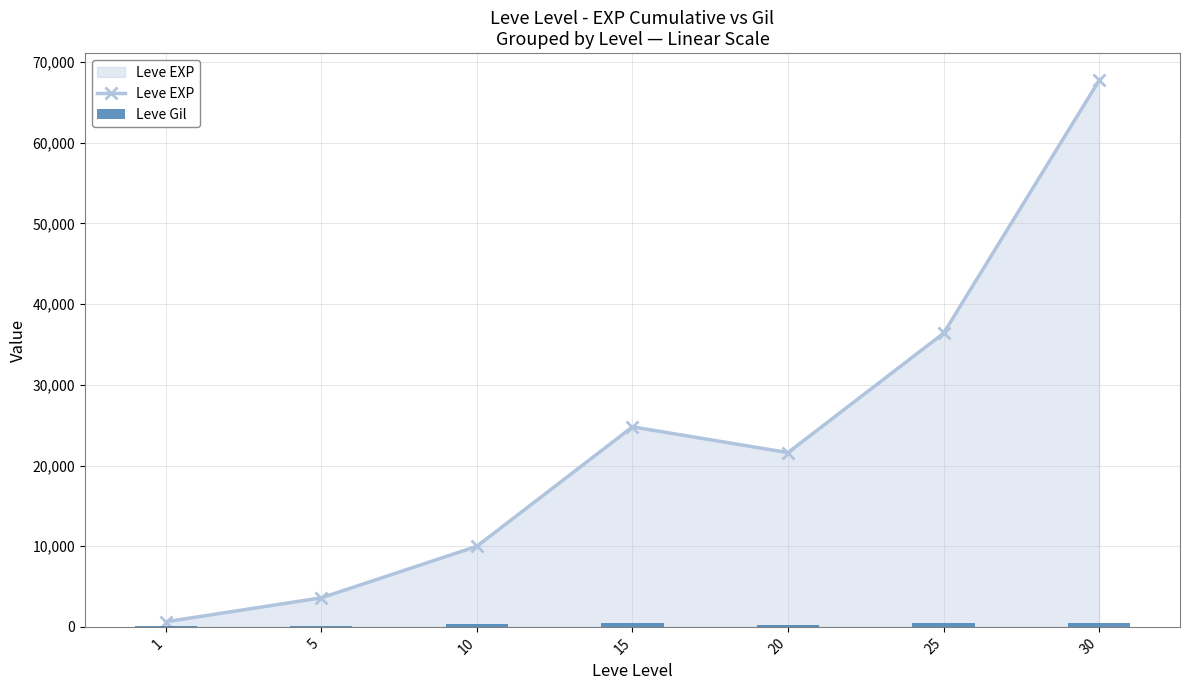

At which category does the chart reach its peak across all series?

30